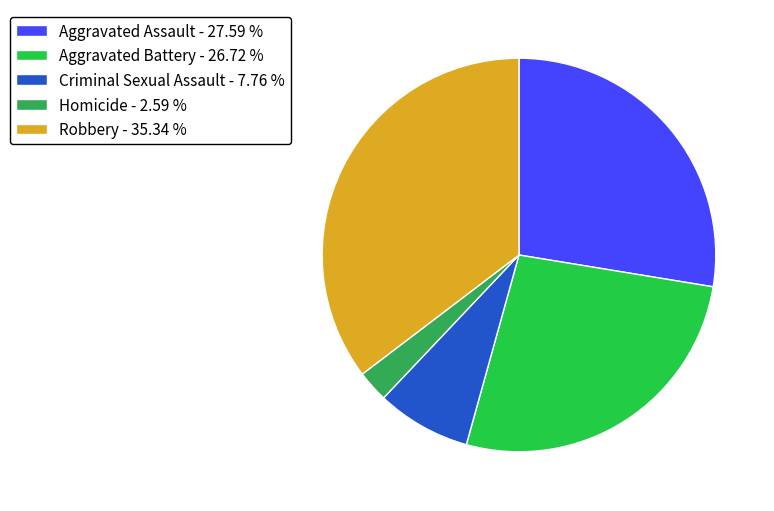

Which category has the smallest portion of the pie?

Homicide